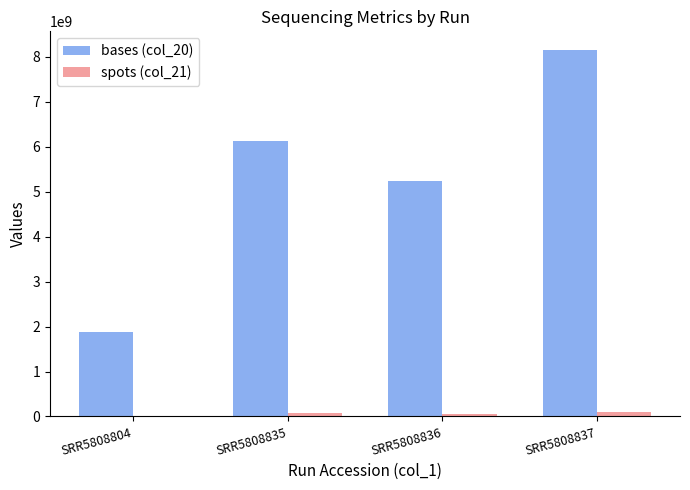

How many groups of bars are there?

4